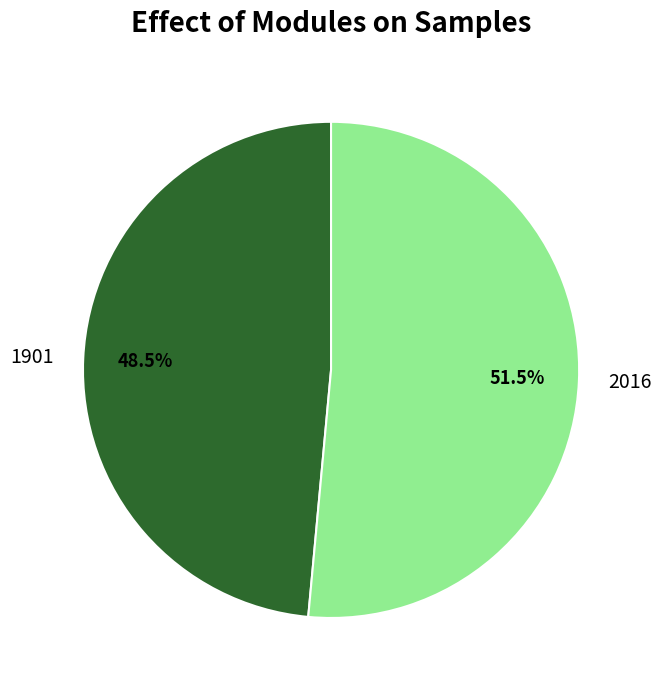

Which category has the biggest portion of the pie?

2016